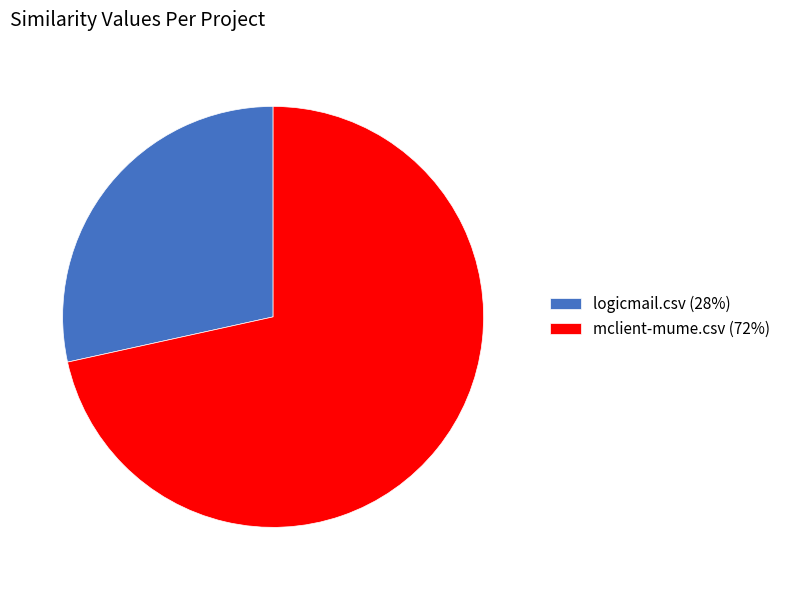

How many slices are in this pie chart?

2